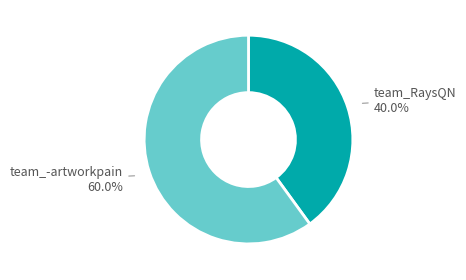

To the nearest percent, what is the average slice percentage?

50%